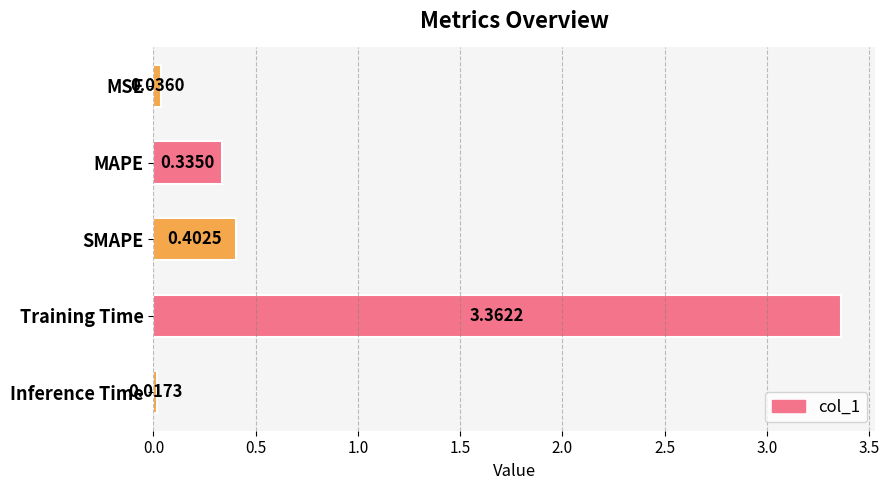

What is the change in value from MSE to MAPE?

+0.3